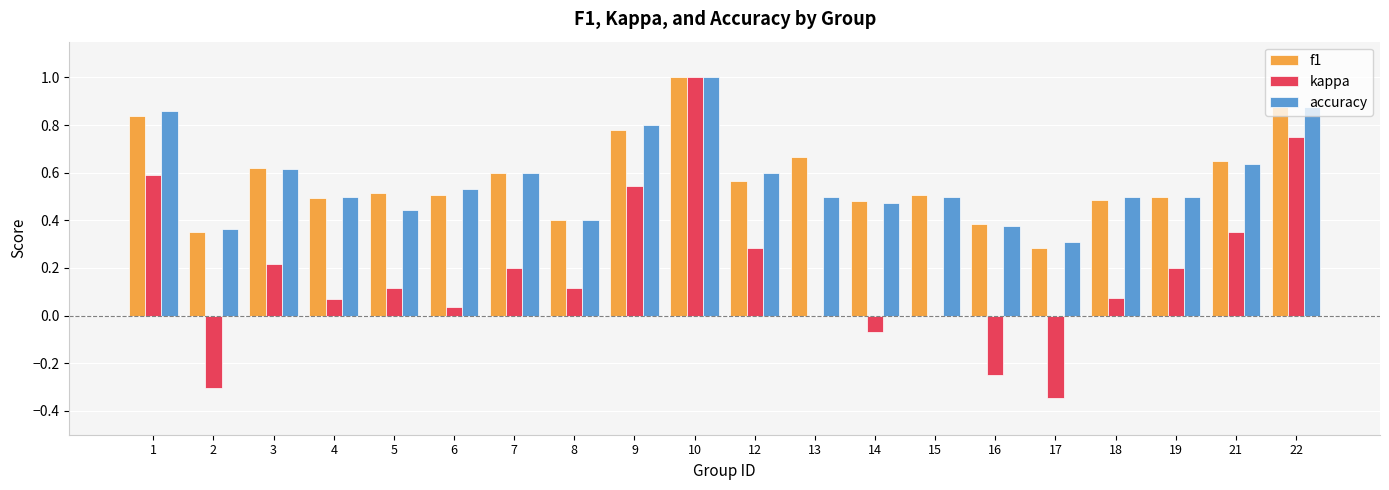

At which category does the chart reach its peak across all series?

10